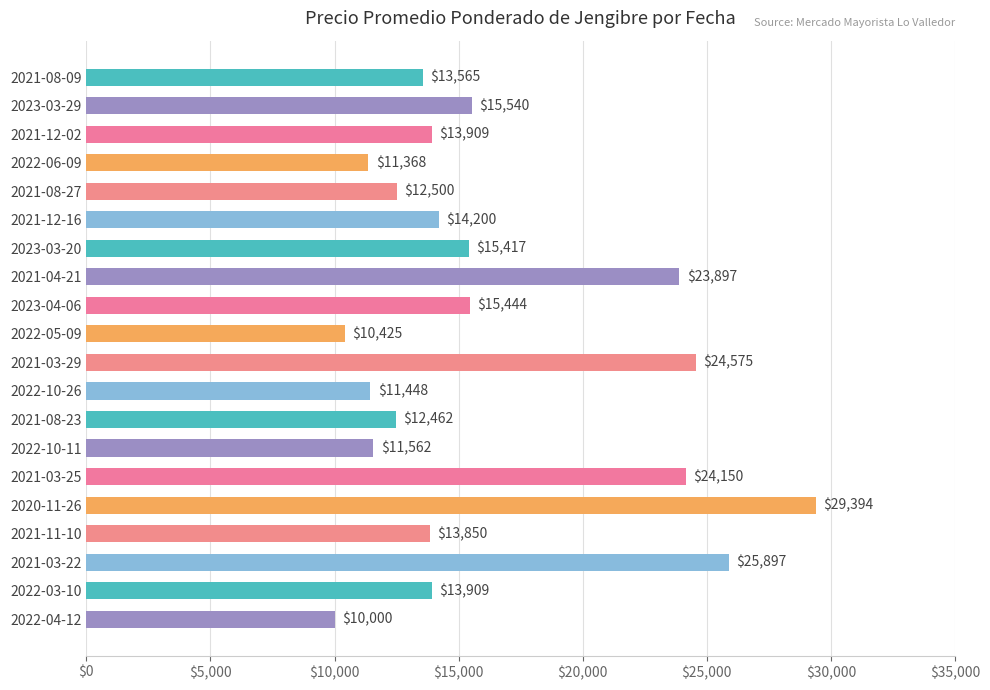

What position from the bottom is 2021-03-25?

6